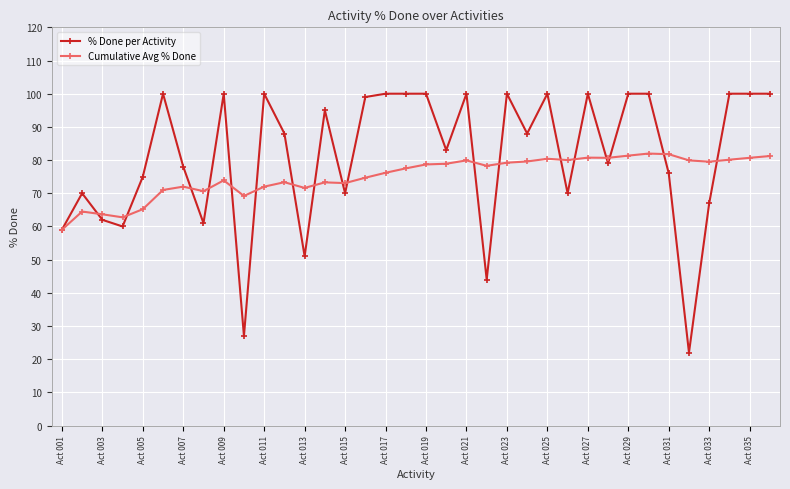

What is the value of the % Done per Activity point at the 16th from the left?

99.0